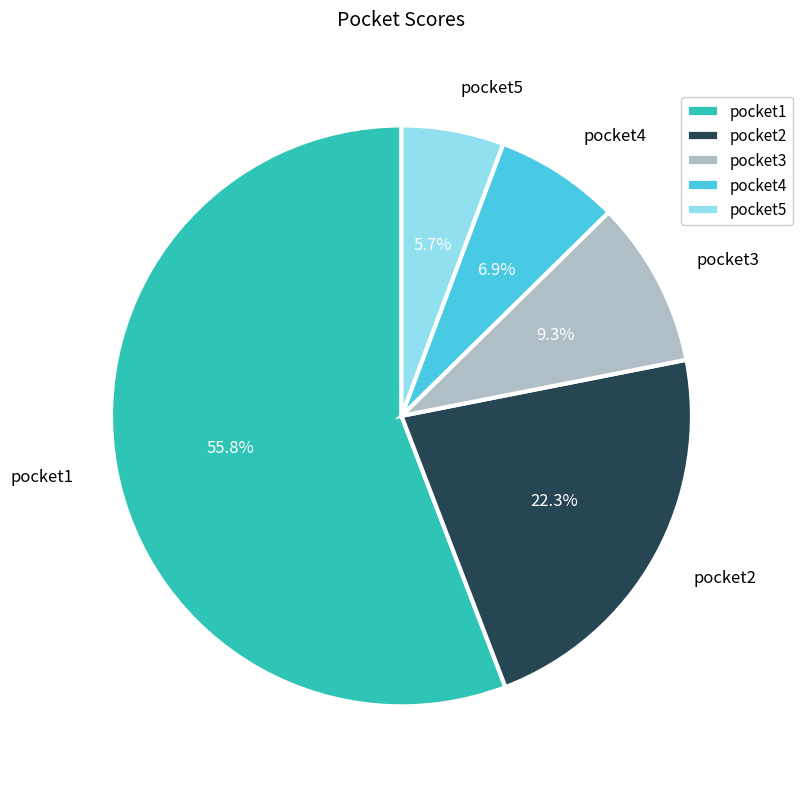

Is it true that pocket4 is 7% of the pie?

True